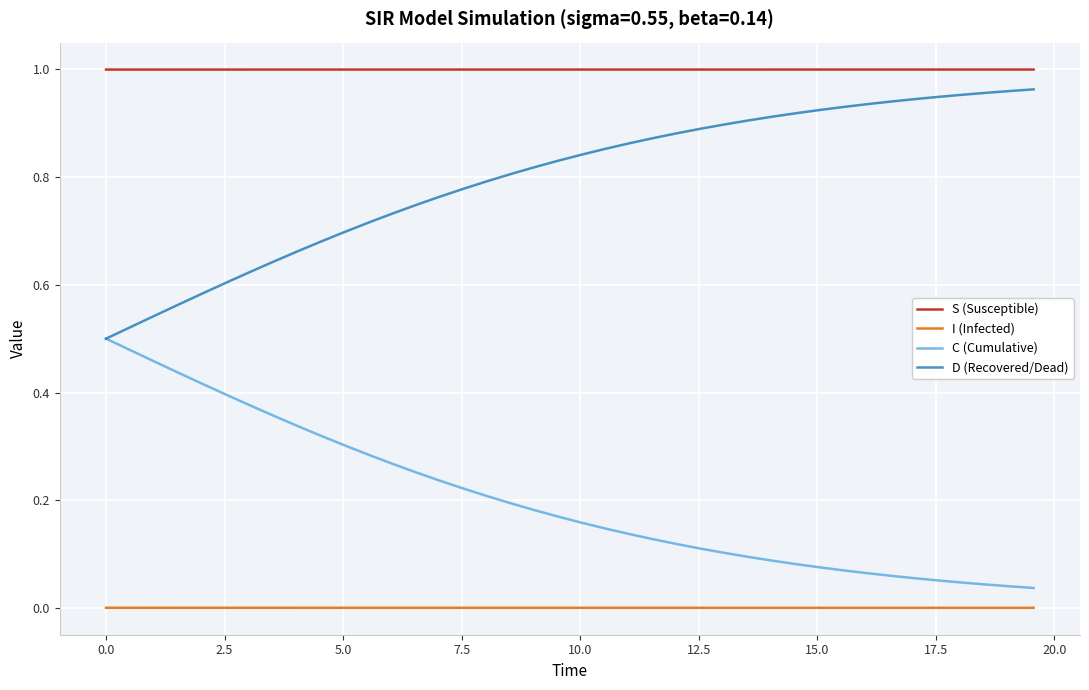

True or false: C (Cumulative) and S (Susceptible) intersect in this chart.

False